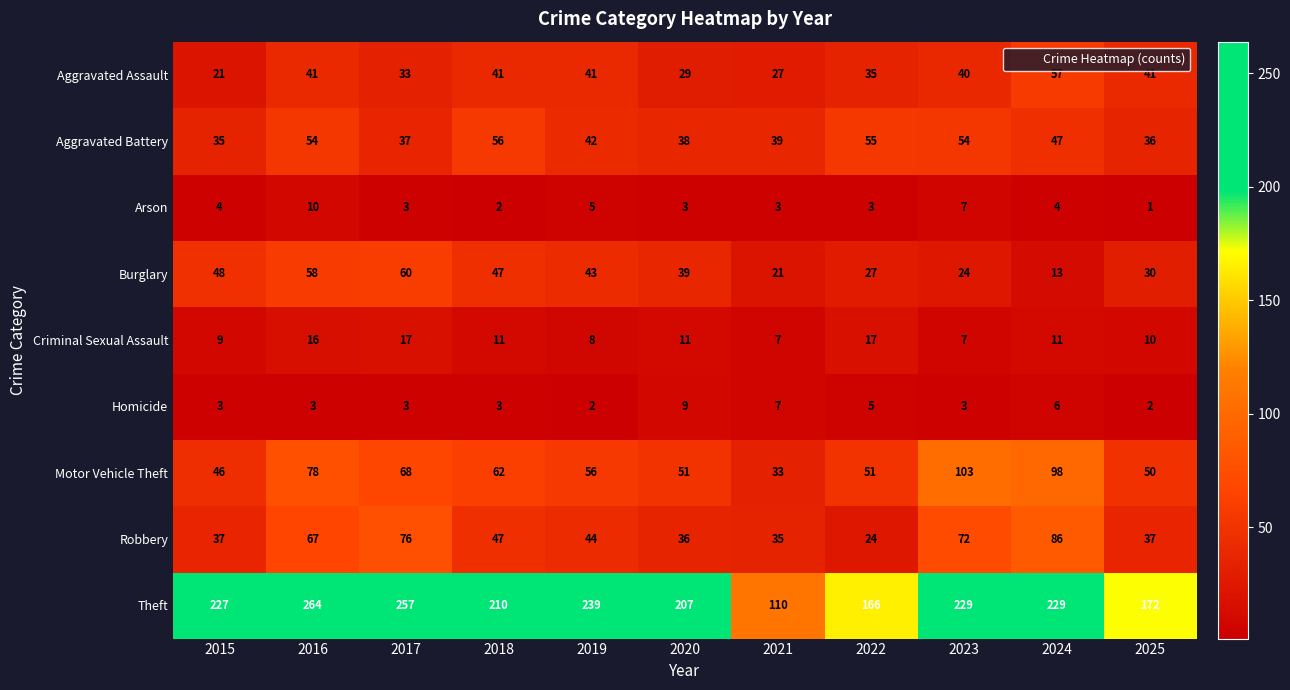

Rank the series by their maximum value, from lowest to highest.

Homicide, Arson, Criminal Sexual Assault, Aggravated Battery, Aggravated Assault, Burglary, Robbery, Motor Vehicle Theft, Theft